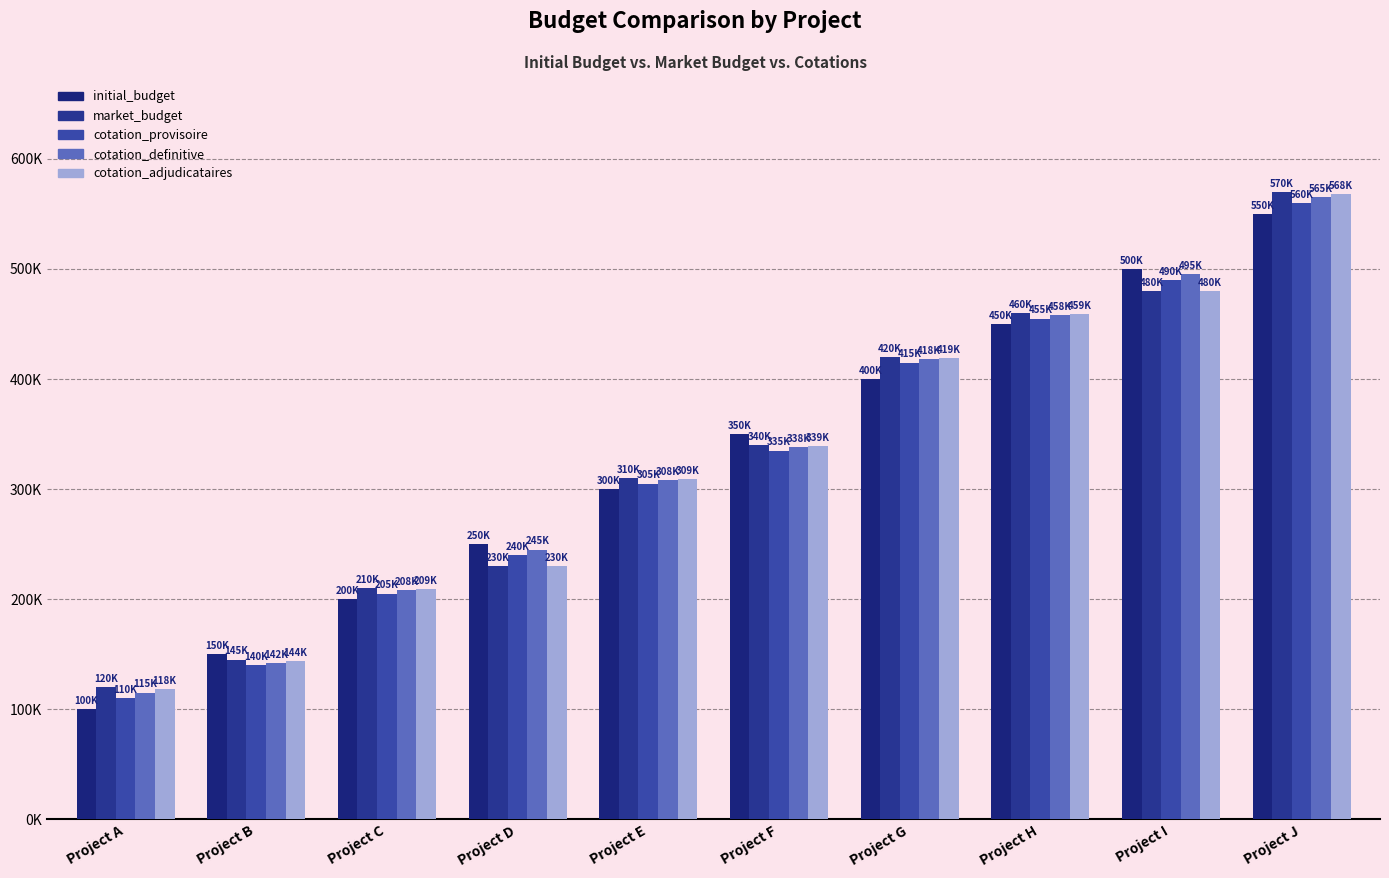

Which category has the lowest value across all series?

Project A